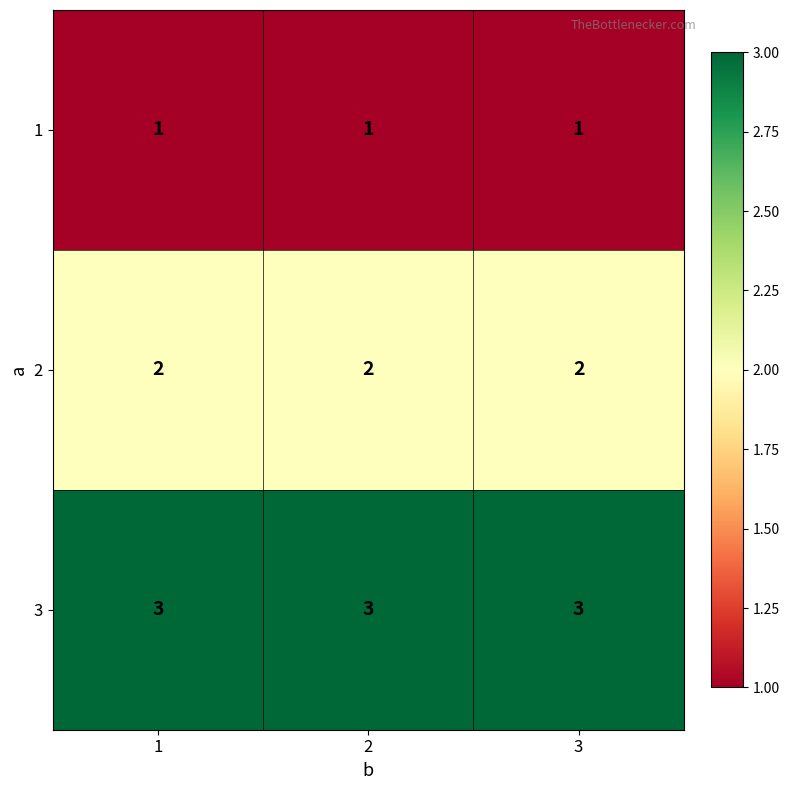

Is the value of 1 at 3 greater than the value of 3 at 2?

No